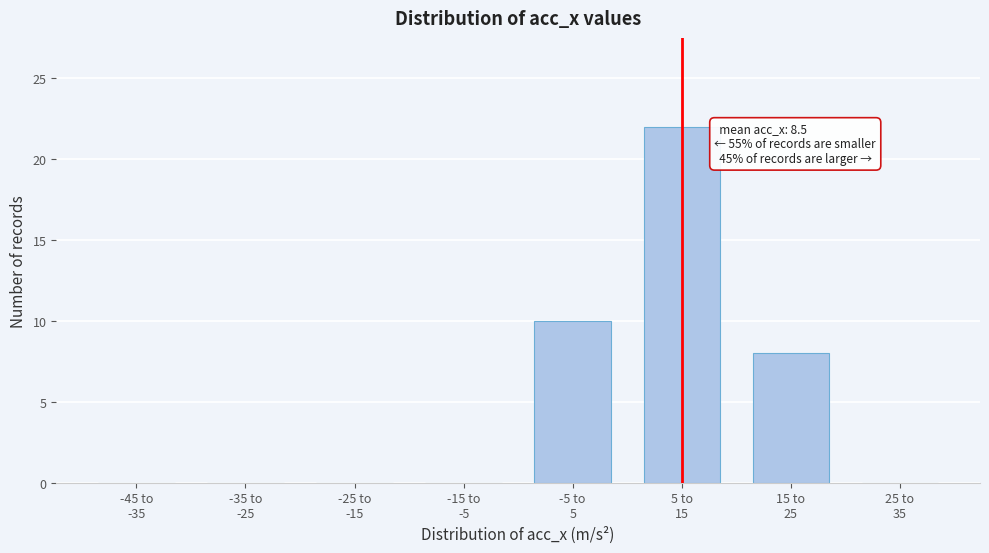

Count the number of data series in this chart.

1